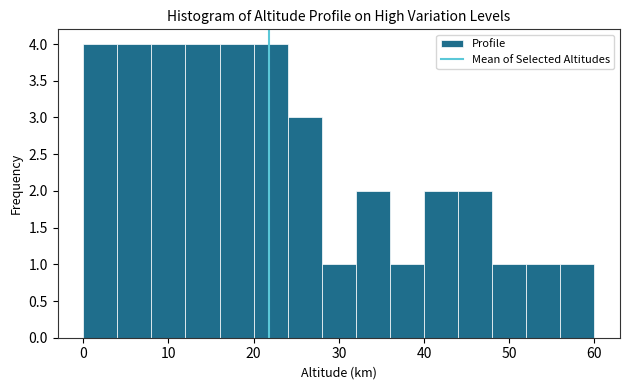

Reading left to right, transcribe this chart: for each bar, give the range it covers on the x-axis and its height. The values are not printed on the chart, so give them approximately, as read against the axis.

0 to 4: 4
4 to 8: 4
8 to 12: 4
12 to 16: 4
16 to 20: 4
20 to 24: 4
24 to 28: 3
28 to 32: 1
32 to 36: 2
36 to 40: 1
40 to 44: 2
44 to 48: 2
48 to 52: 1
52 to 56: 1
56 to 60: 1